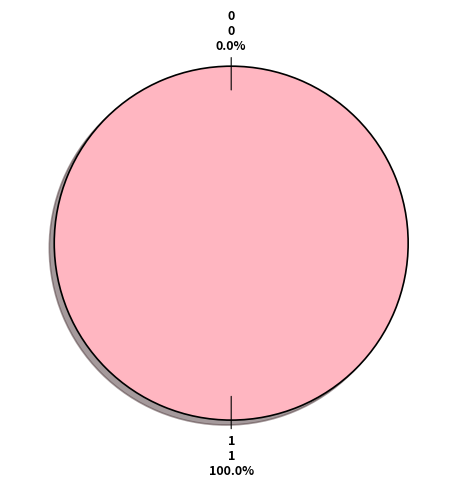

What percentage do 1 and 0 together represent?

100.0%